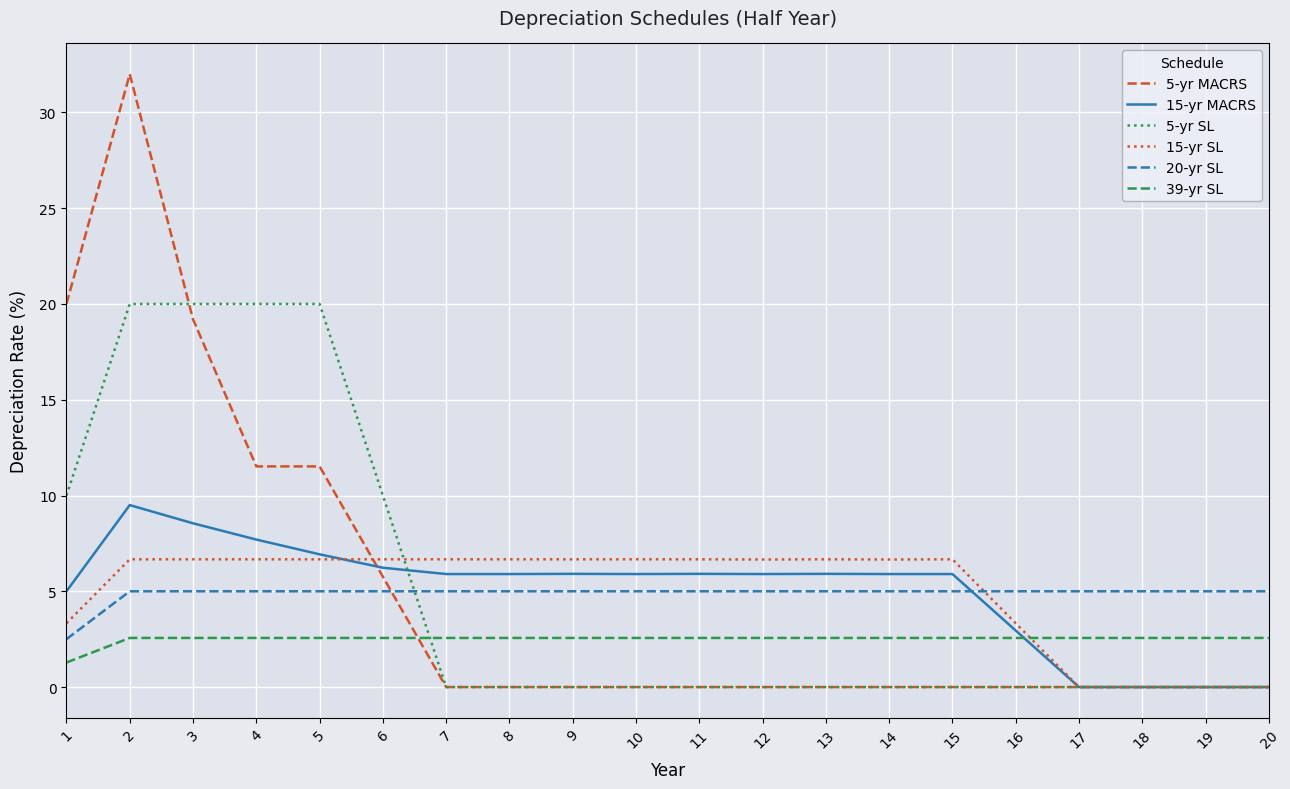

Reading left to right, what are all the values shown in this chart?

5-yr MACRS: 20.0	32.0	19.2	11.5	11.5	5.8	0.0	0.0	0.0	0.0	0.0	0.0	0.0	0.0	0.0	0.0	0.0	0.0	0.0	0.0
15-yr MACRS: 5.0	9.5	8.6	7.7	6.9	6.2	5.9	5.9	5.9	5.9	5.9	5.9	5.9	5.9	5.9	3.0	0.0	0.0	0.0	0.0
5-yr SL: 10.0	20.0	20.0	20.0	20.0	10.0	0.0	0.0	0.0	0.0	0.0	0.0	0.0	0.0	0.0	0.0	0.0	0.0	0.0	0.0
15-yr SL: 3.3	6.7	6.7	6.7	6.7	6.7	6.7	6.7	6.7	6.7	6.7	6.7	6.7	6.7	6.7	3.3	0.0	0.0	0.0	0.0
20-yr SL: 2.5	5.0	5.0	5.0	5.0	5.0	5.0	5.0	5.0	5.0	5.0	5.0	5.0	5.0	5.0	5.0	5.0	5.0	5.0	5.0
39-yr SL: 1.3	2.6	2.6	2.6	2.6	2.6	2.6	2.6	2.6	2.6	2.6	2.6	2.6	2.6	2.6	2.6	2.6	2.6	2.6	2.6